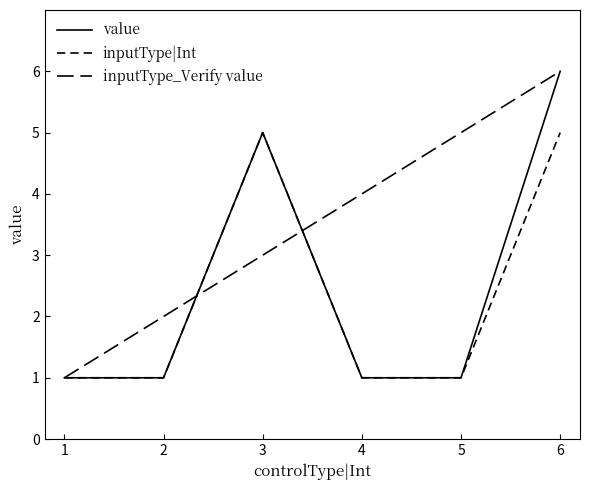

Does the chart have visible grid lines?

No